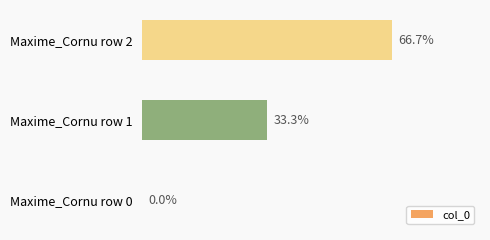

Rank the categories by value from highest to lowest.

Maxime_Cornu row 2, Maxime_Cornu row 1, Maxime_Cornu row 0